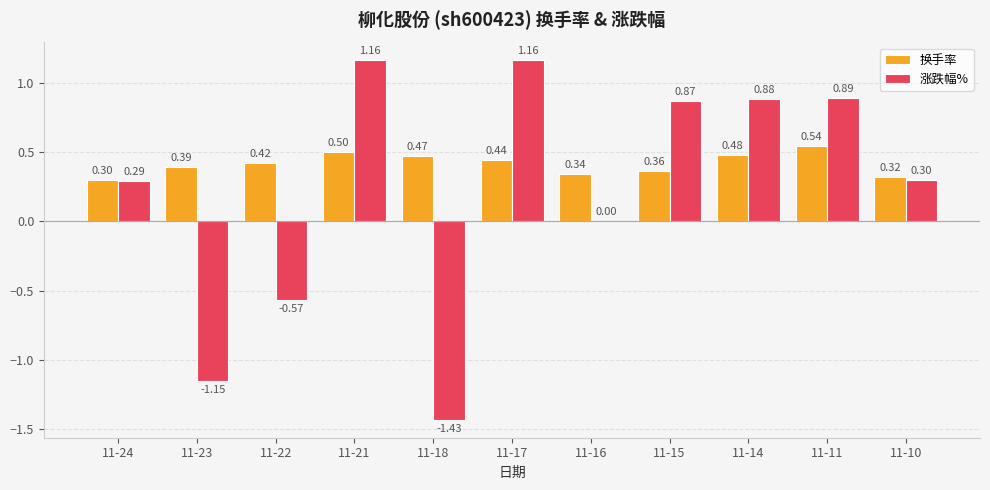

How many groups of bars are there?

11